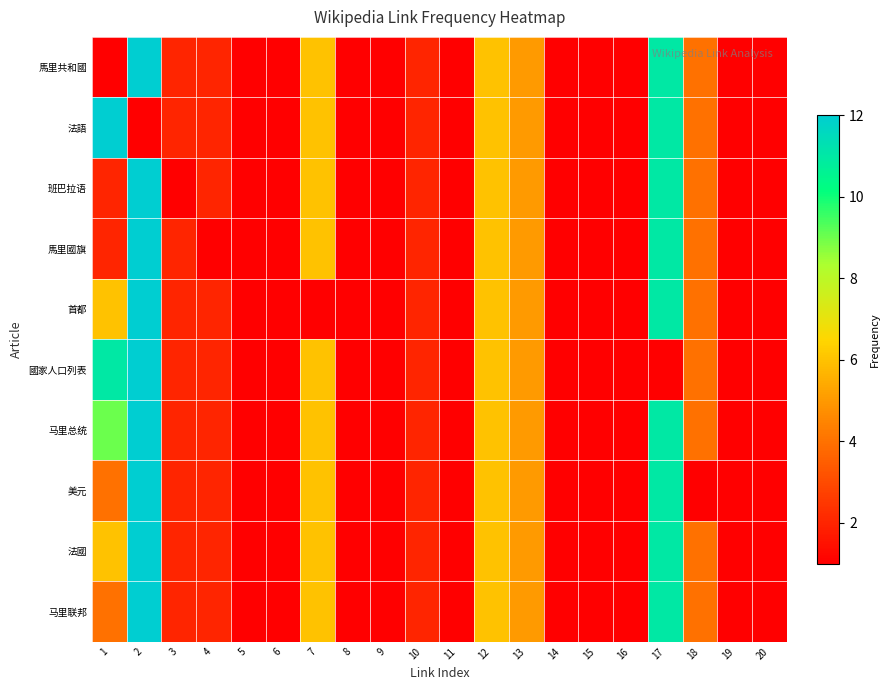

What is the total value across all series at 18?

37